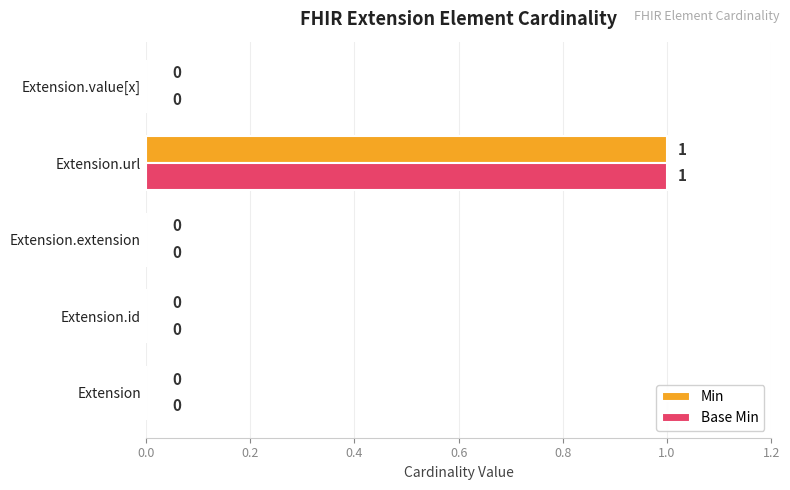

The Min series shows 2 at Extension.url. True or false?

False